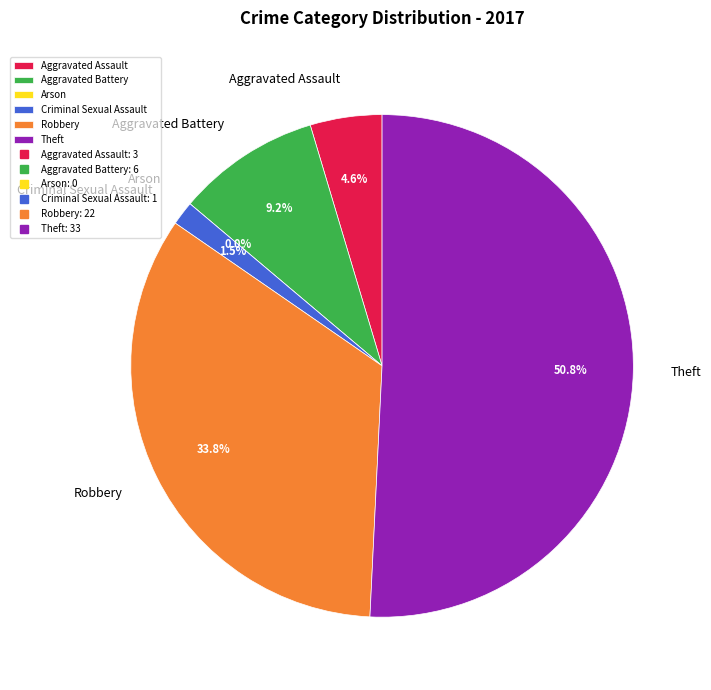

To the nearest percent, what is the combined percentage of Criminal Sexual Assault and Robbery?

35%